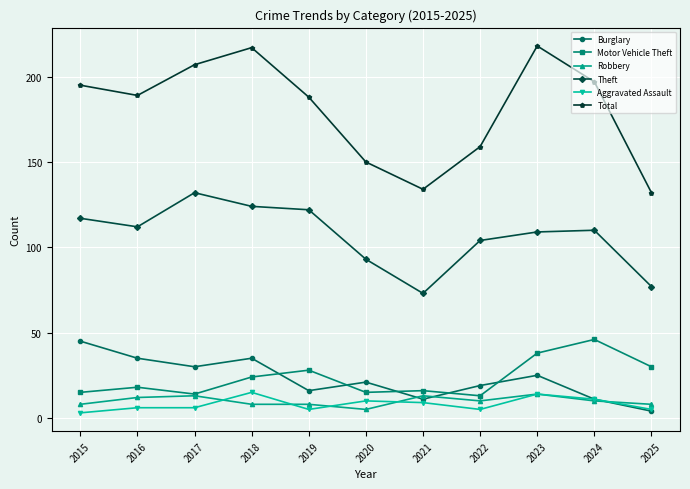

How many interior local valleys does the Theft series have?

2